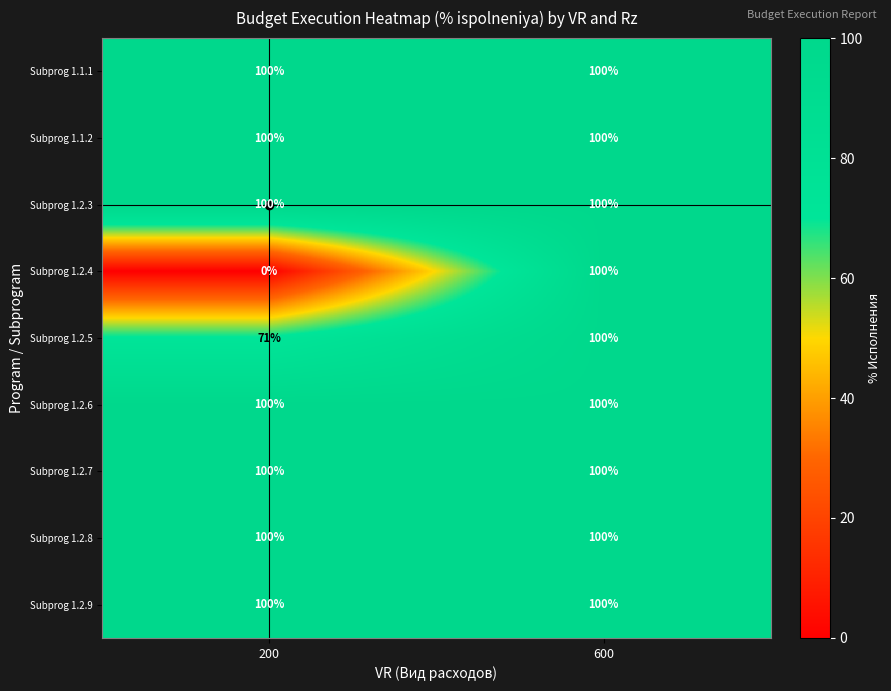

At which category is the sum across all series the highest?

600